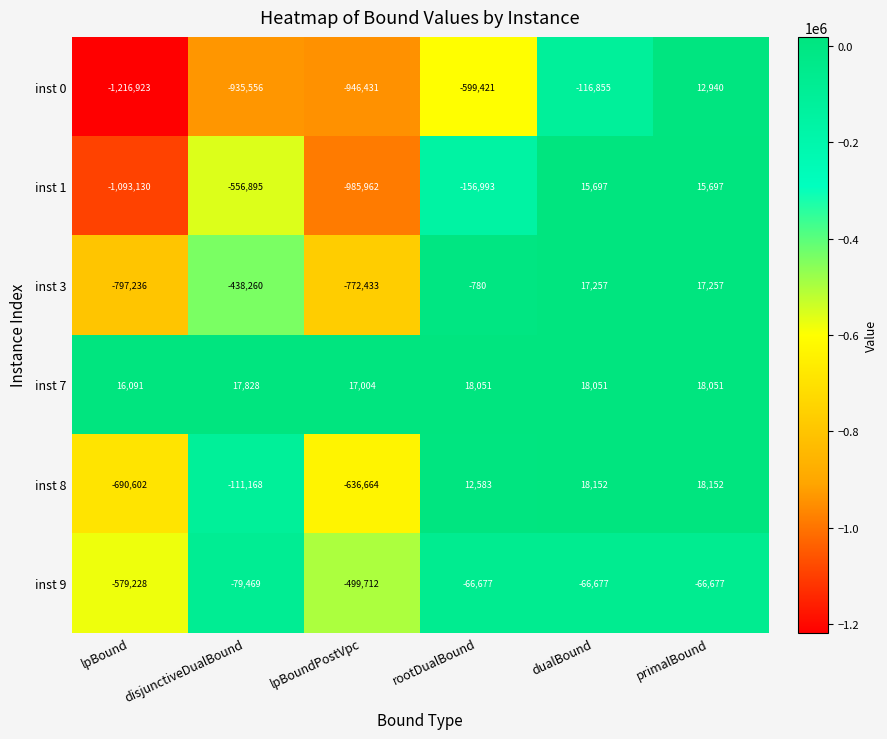

Count the number of categories in the chart.

6